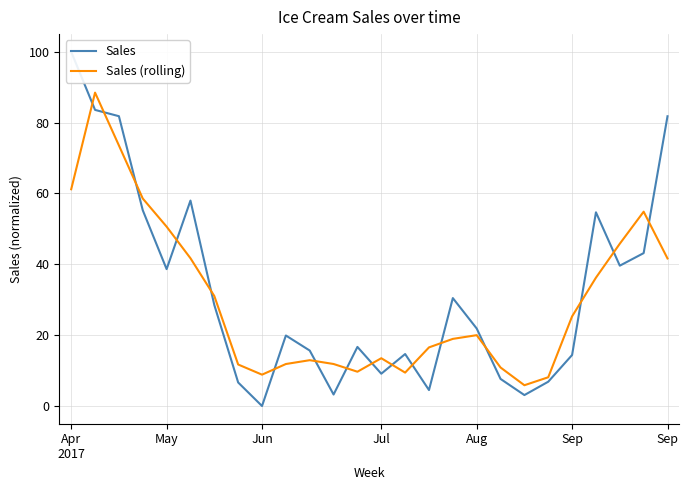

How many data points in Sales (rolling) are less than 20?

13